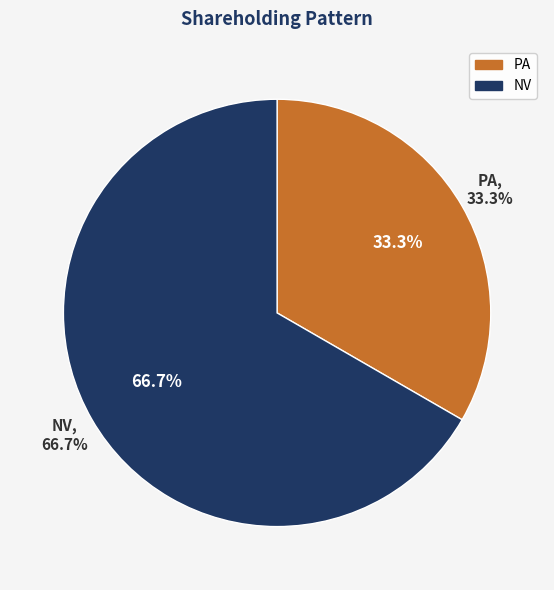

Which category has the smallest portion of the pie?

PA